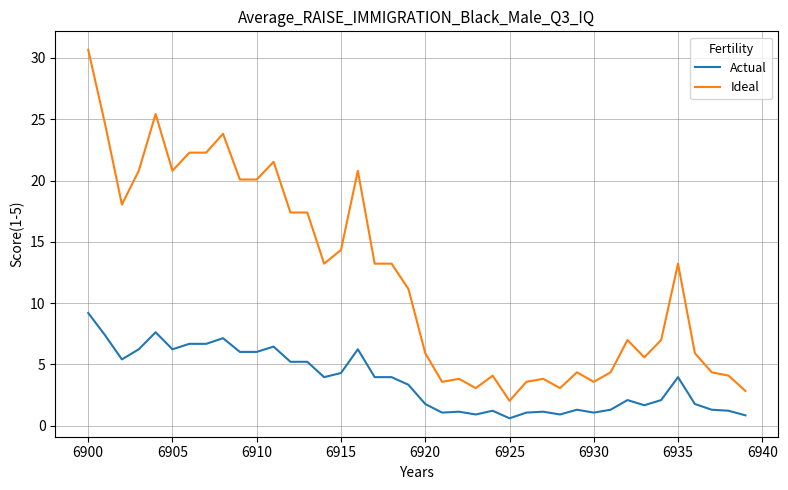

Which series has the widest spread of values?

Ideal